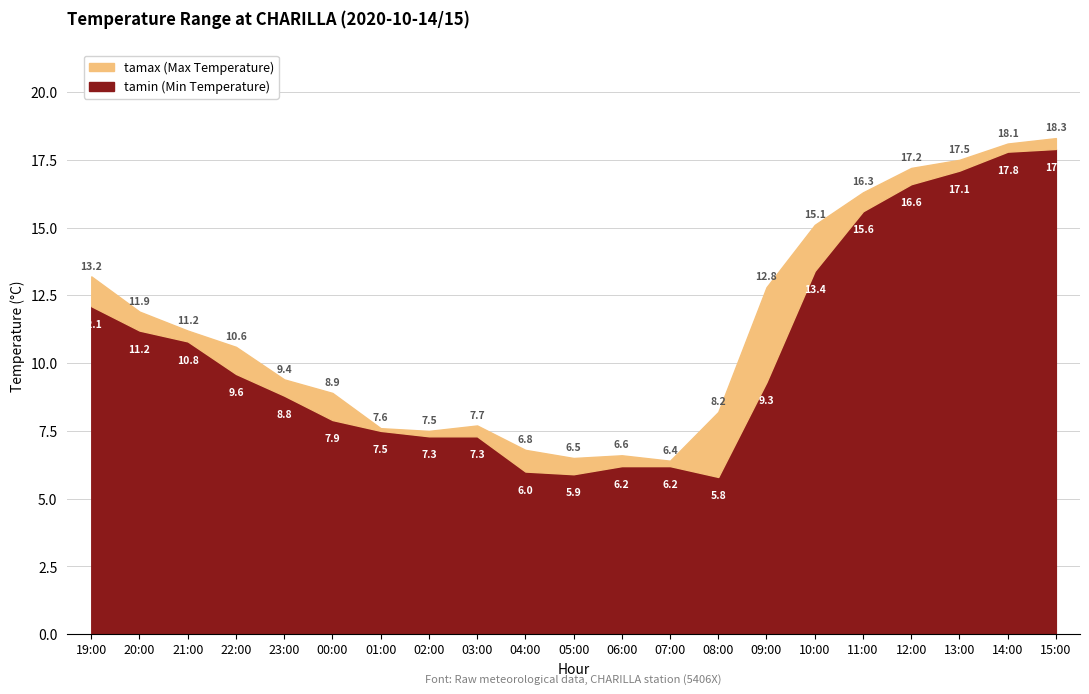

Which has a higher value, 23:00 or 22:00?

22:00